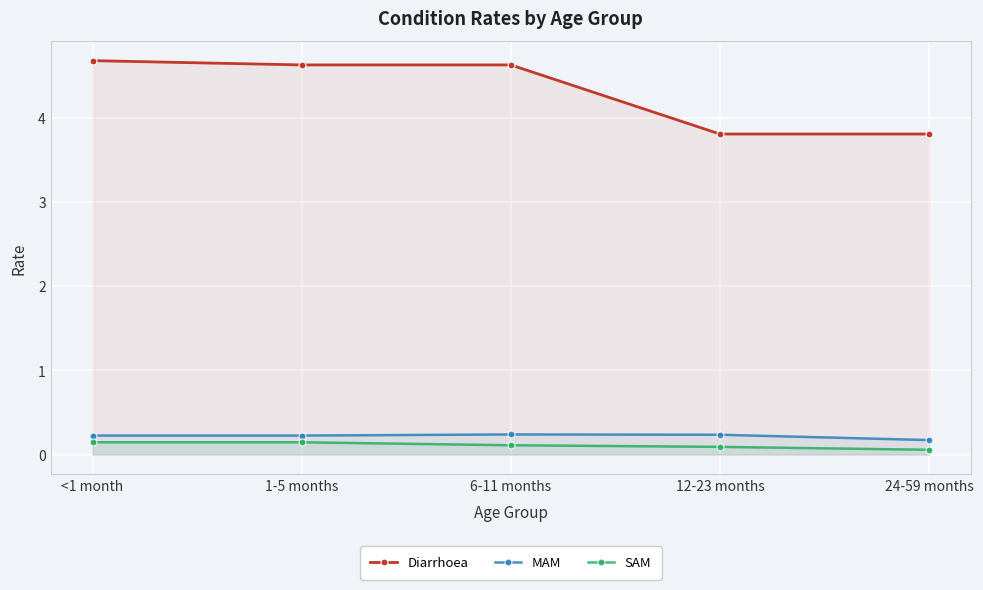

True or false: SAM has more than 2 interior local peaks.

False